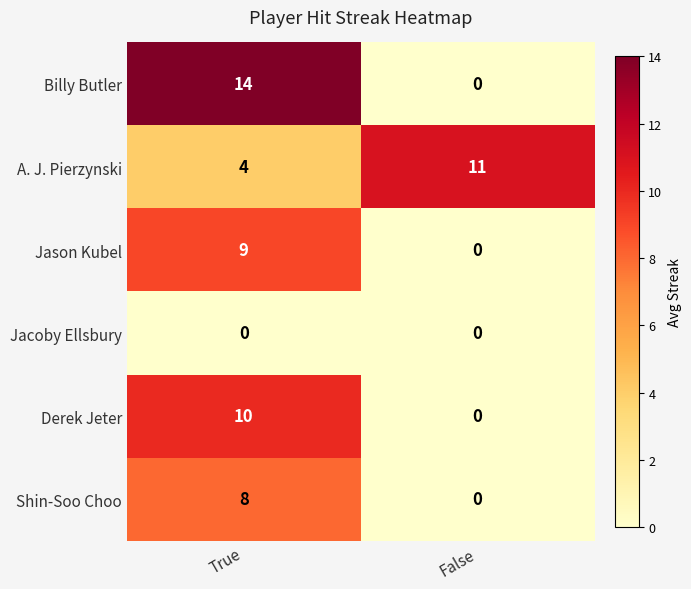

Reading left to right, what are all the values shown in this chart?

Billy Butler: 14	0
A. J. Pierzynski: 4	11
Jason Kubel: 9	0
Jacoby Ellsbury: 0	0
Derek Jeter: 10	0
Shin-Soo Choo: 8	0